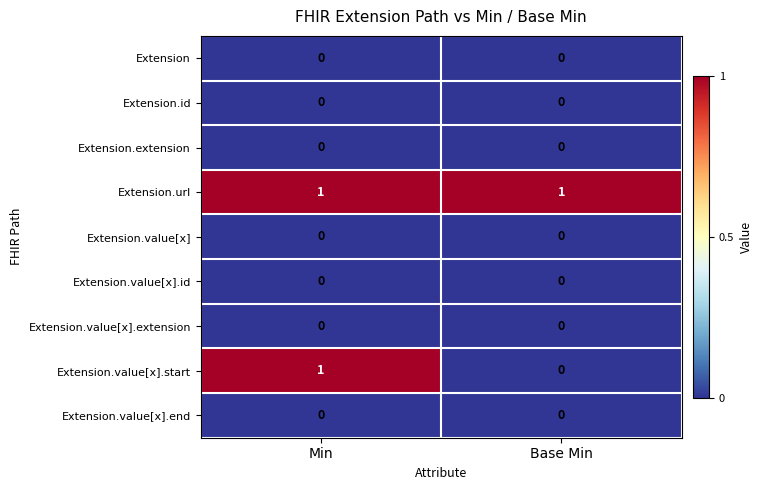

What is the spread (max minus min) of values at Base Min?

1